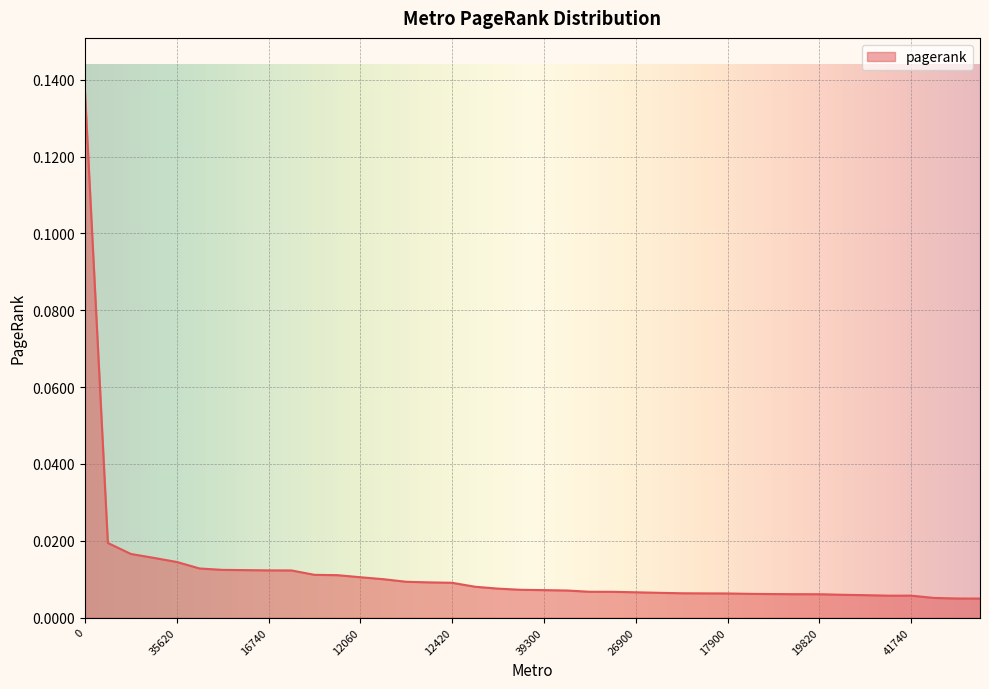

How many lines are shown in the chart?

1